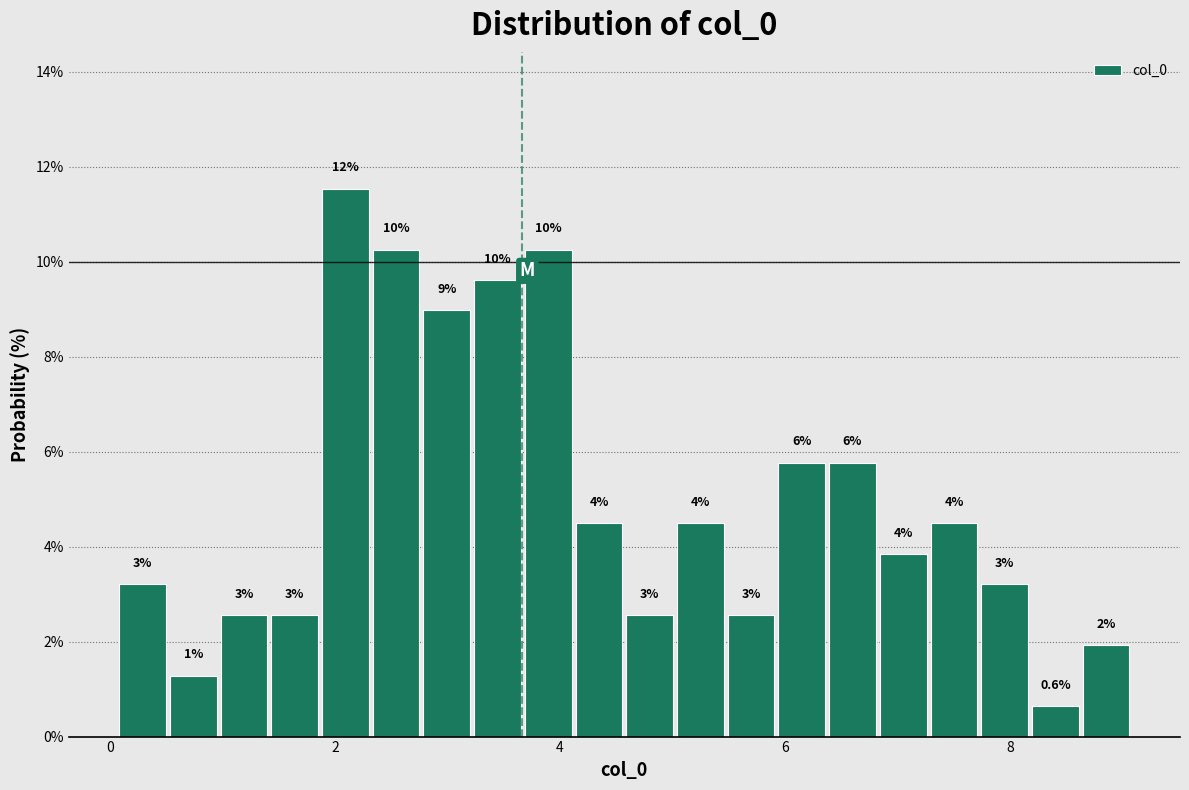

Read against the x-axis, roughly where is the centre of the tallest bar?

2.0